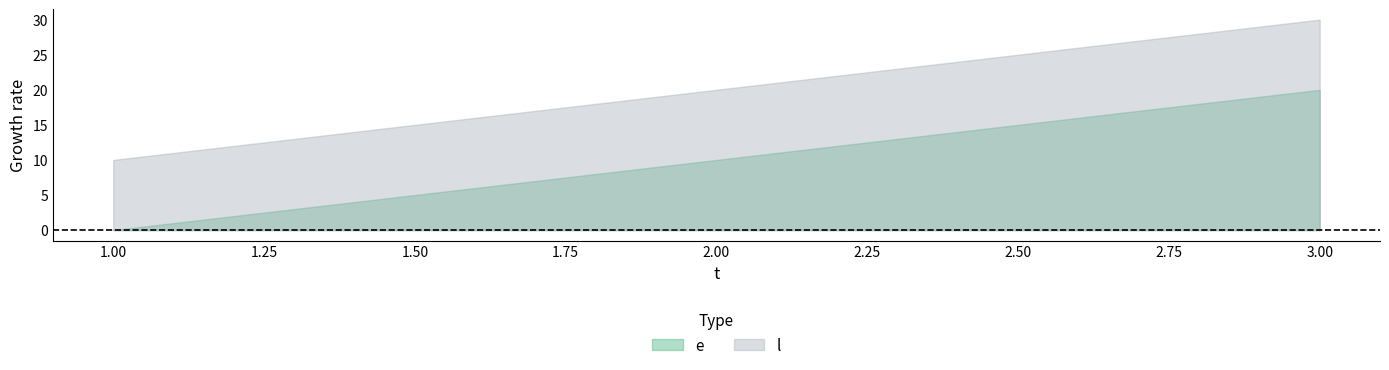

Is it true that e equals 14 at 2?

False